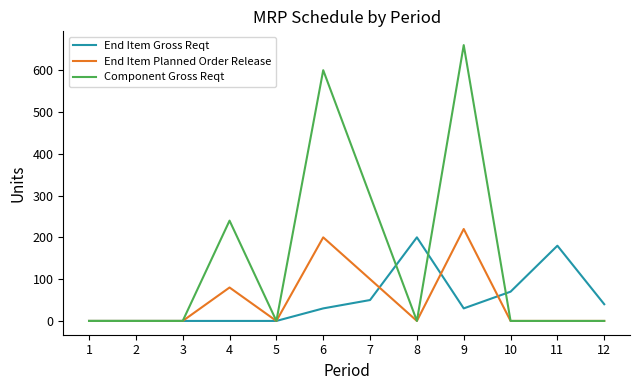

Reading left to right, extract all data points from this chart.

End Item Gross Reqt: 1=0	2=0	3=0	4=0	5=0	6=30	7=50	8=200	9=30	10=70	11=180	12=40
End Item Planned Order Release: 1=0	2=0	3=0	4=80	5=0	6=200	7=100	8=0	9=220	10=0	11=0	12=0
Component Gross Reqt: 1=0	2=0	3=0	4=240	5=0	6=600	7=300	8=0	9=660	10=0	11=0	12=0